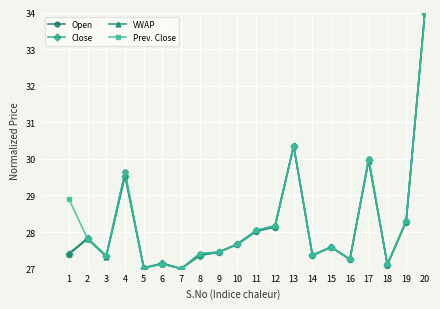

What is the value of the Open point at the 18th from the left?

27.1